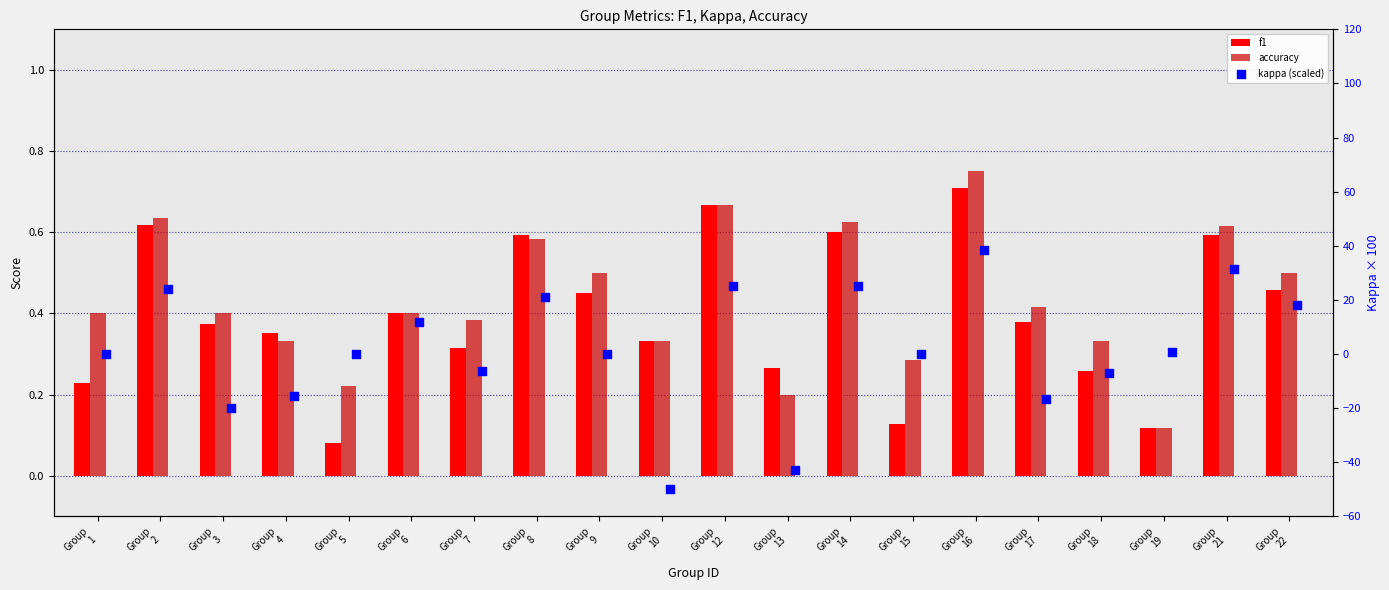

Which series reaches the minimum Y coordinate?

kappa (scaled)